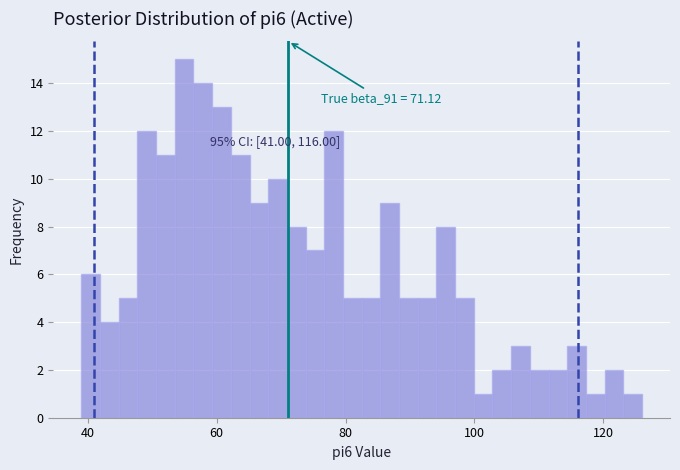

Around what value on the x-axis is the tallest bar? Give the approximate position of its centre, as read against the axis.

54